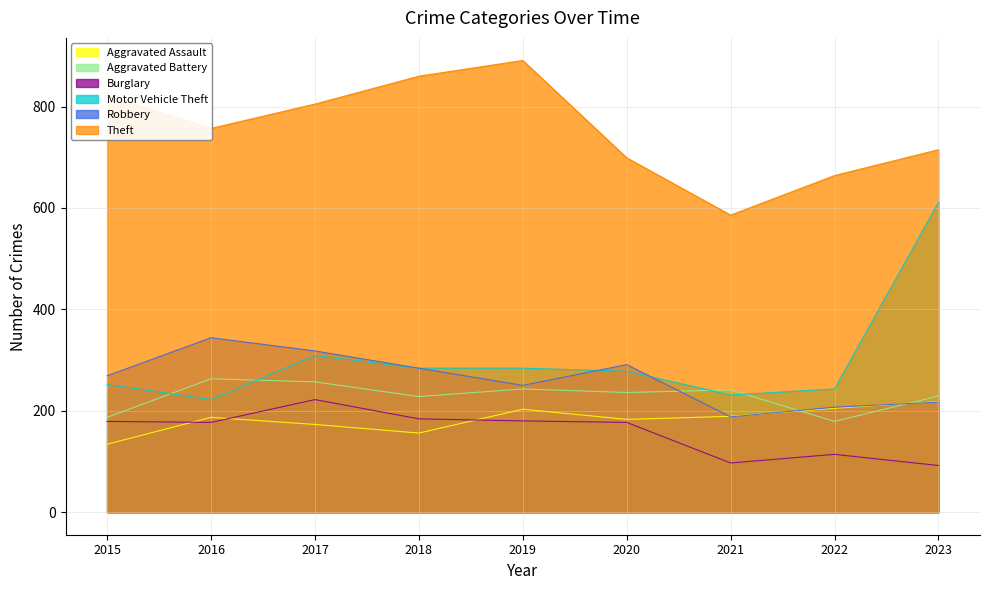

The value of Theft at 2017 is 805. True or false?

True